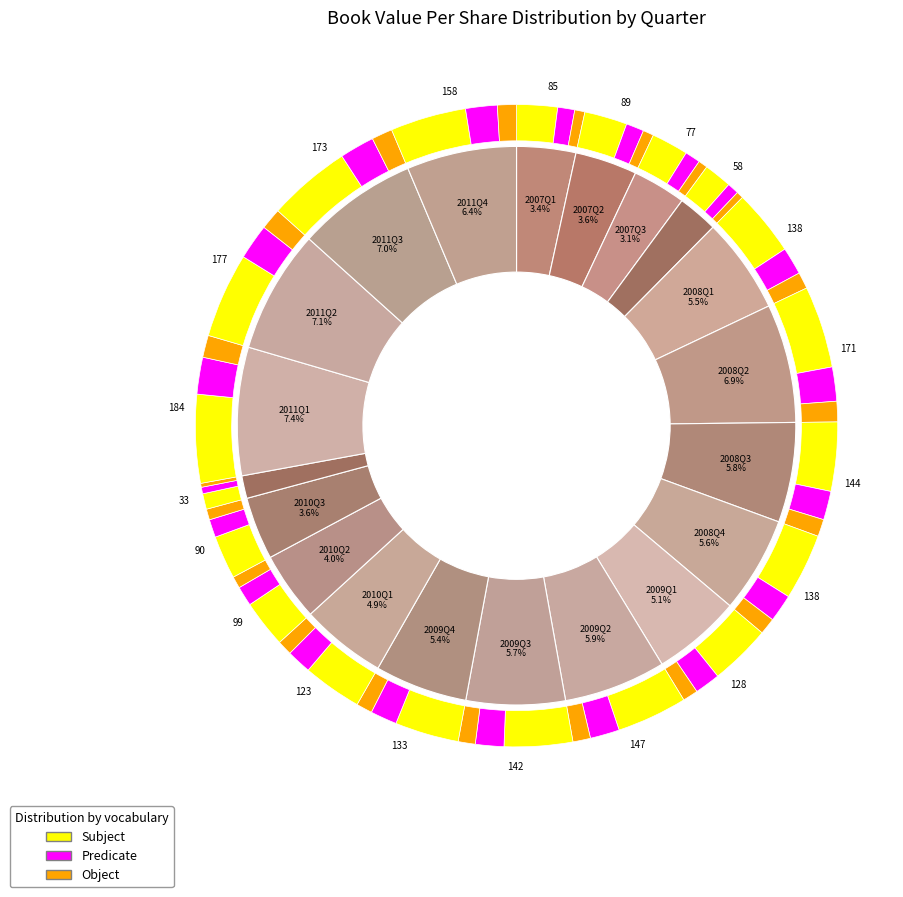

What percentage is the 2007Q4 slice, to the nearest percent?

2%